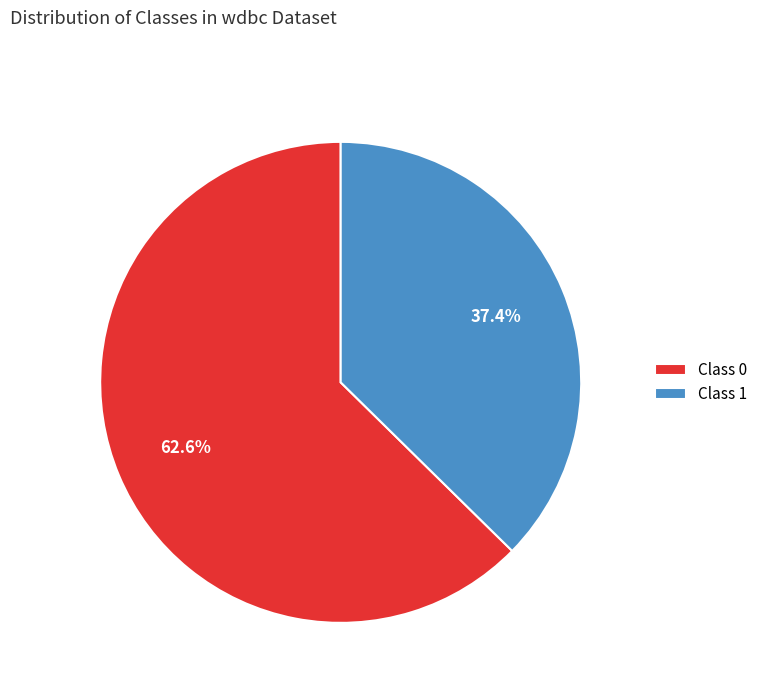

Combined, do Class 1 and Class 0 account for over 50%?

Yes